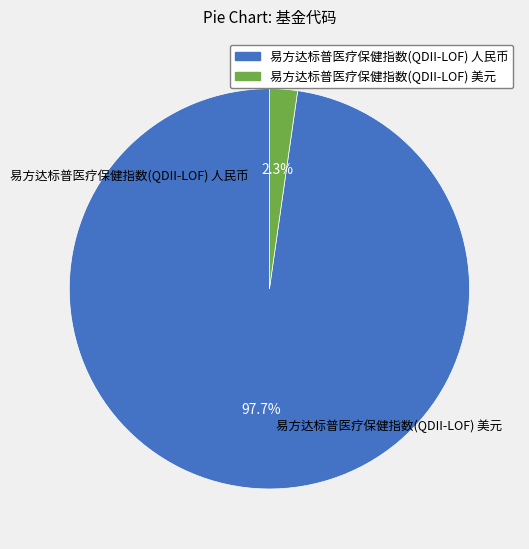

Which slice is the smallest?

易方达标普医疗保健指数(QDII-LOF) 美元